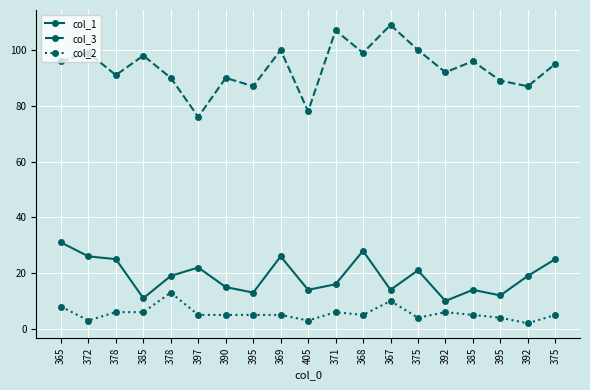

True or false: col_2 and col_1 intersect in this chart.

False